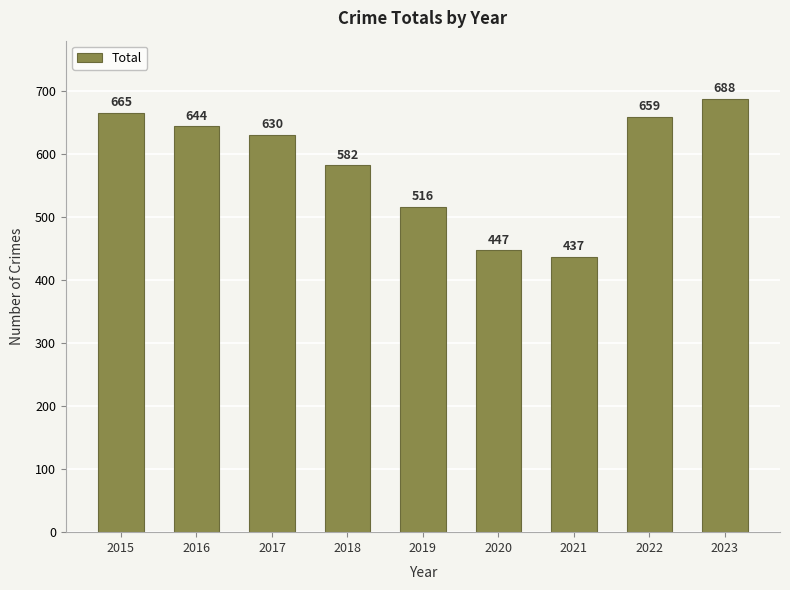

Is it true that the value at 2022 is 659?

True